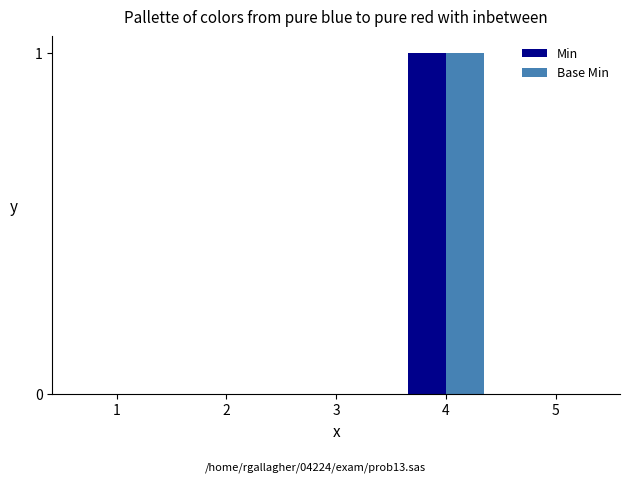

What is the maximum value for Min?

1